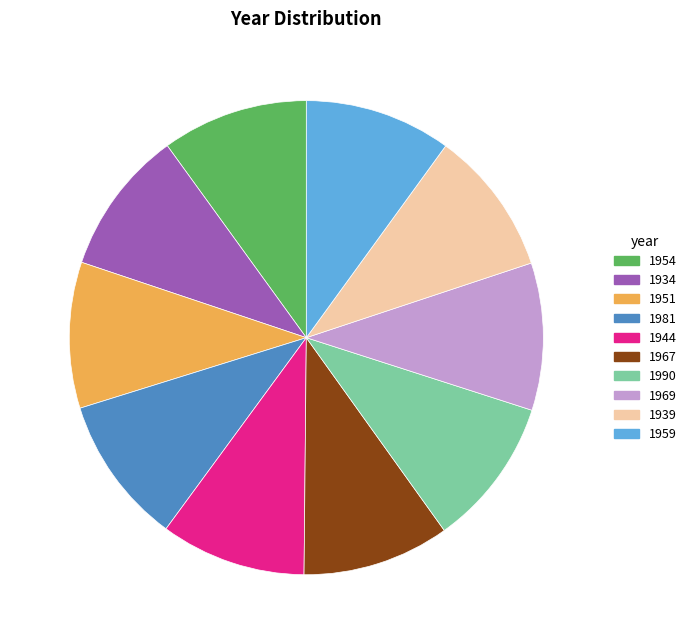

Approximately how many times larger is the value at 1969 compared to 1939?

1.0